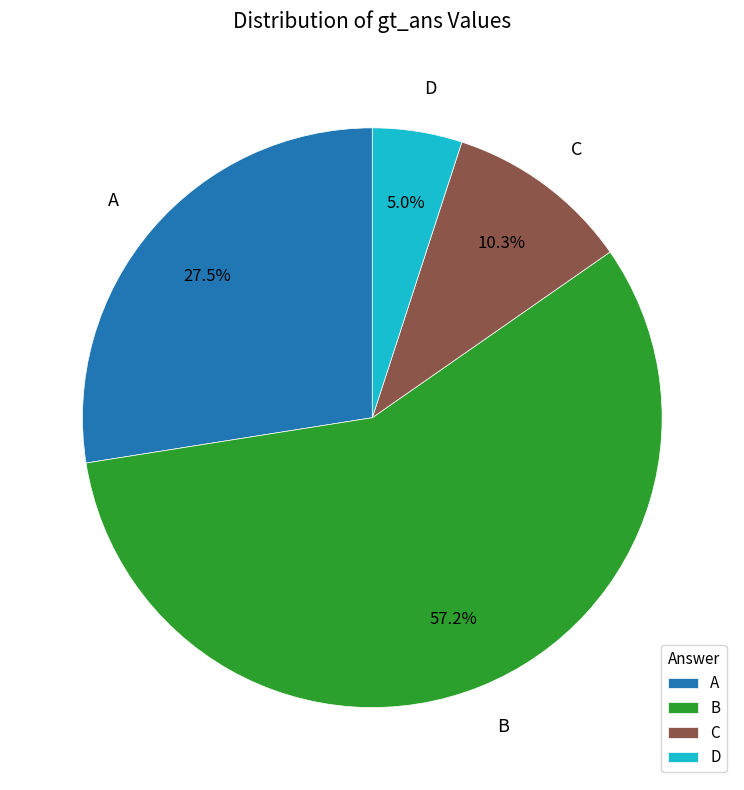

The D slice represents 5% of the pie. True or false?

True